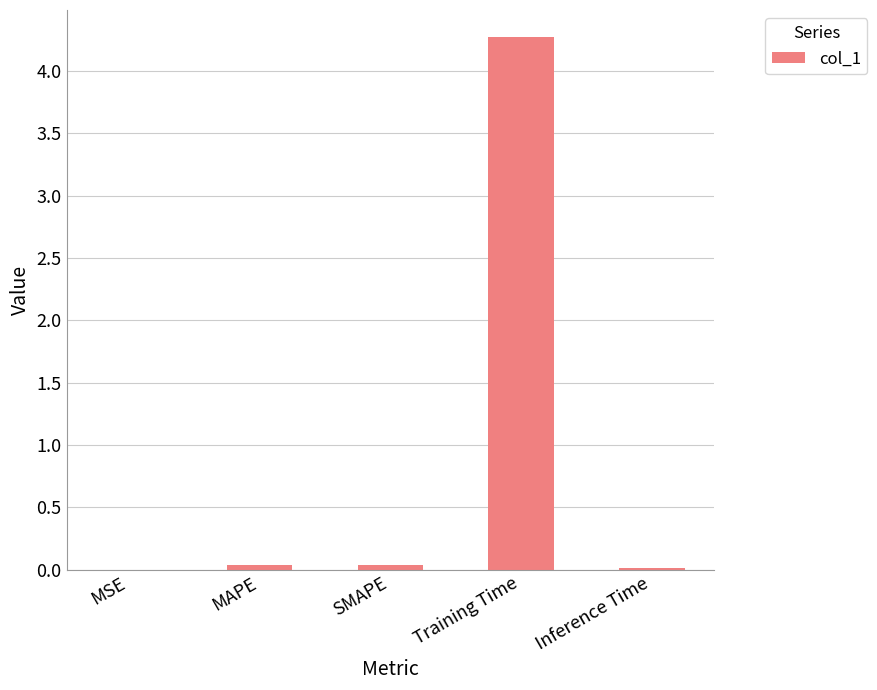

Are the bars horizontal?

No